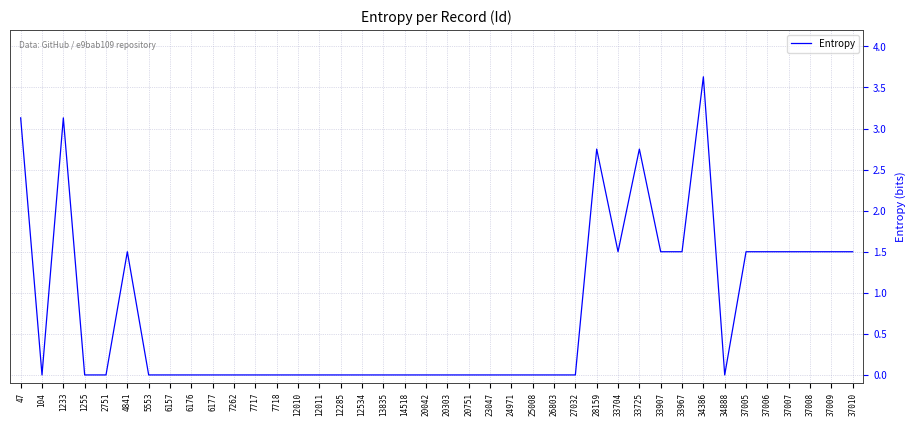

Between 25008 and 4841, which is larger?

4841